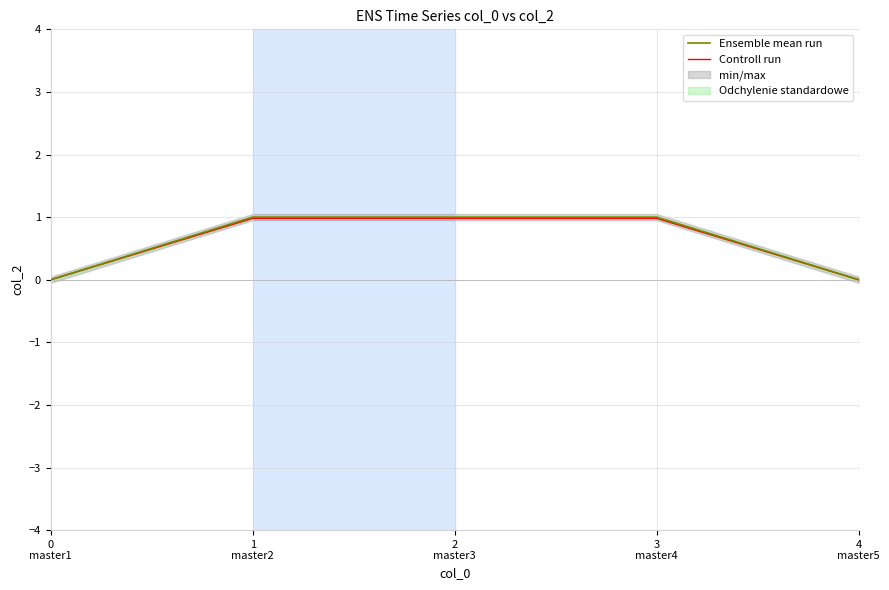

True or false: Ensemble mean run has more than 0 points higher than both neighbors.

False